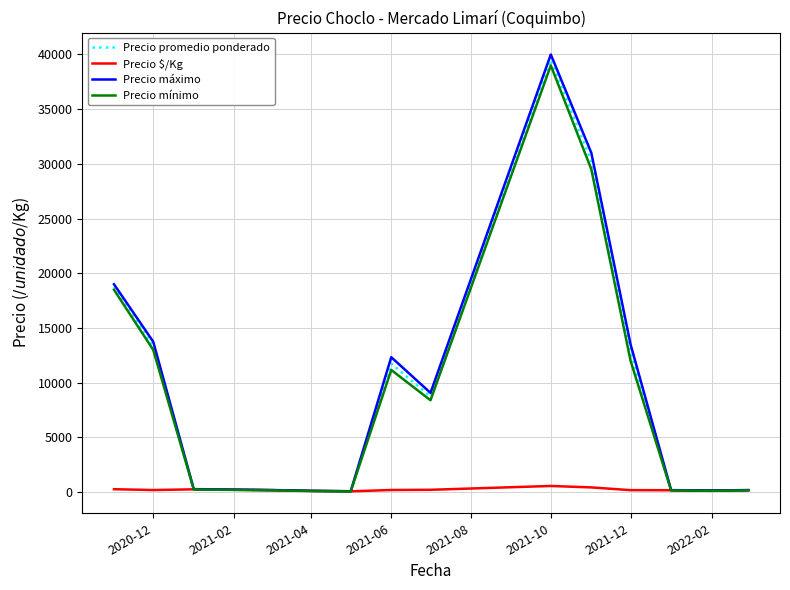

Which series has the largest range (max minus min)?

Precio máximo